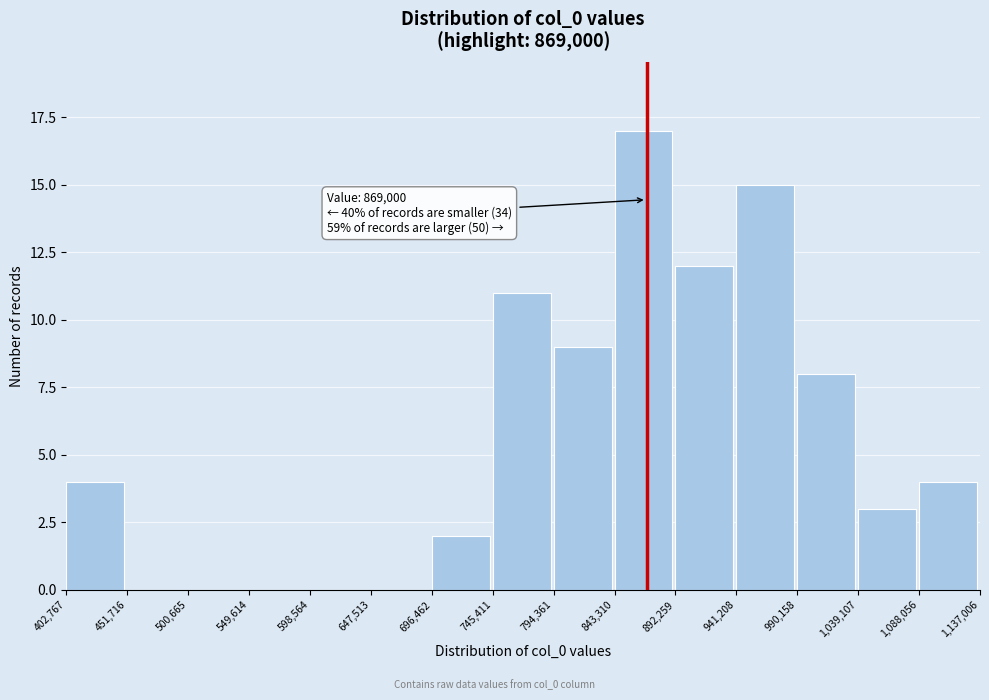

Which range on the x-axis has the tallest bar?

843,310 to 892,259